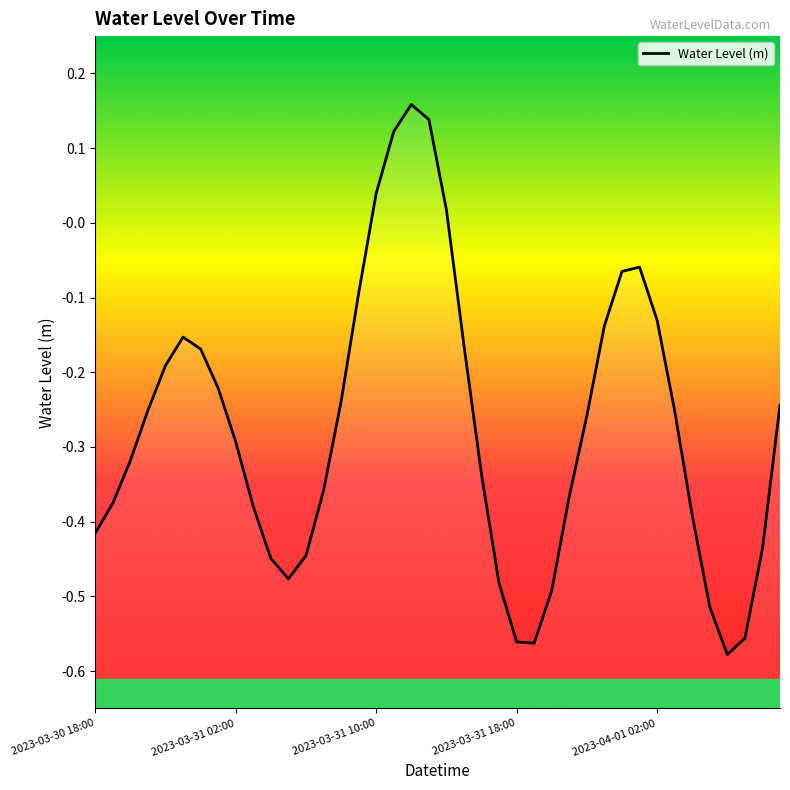

How many interior local peaks (higher than both neighbors) does the data have?

3